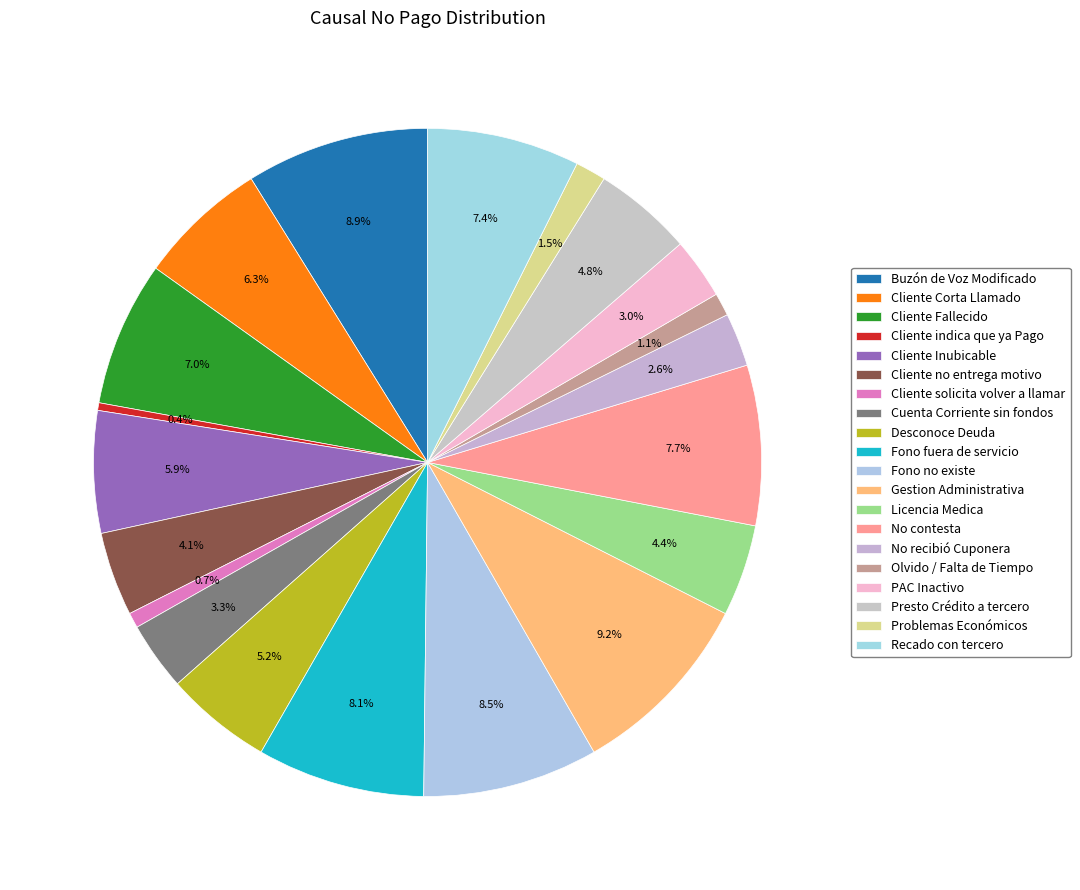

To the nearest percent, what portion does Desconoce Deuda represent?

5%